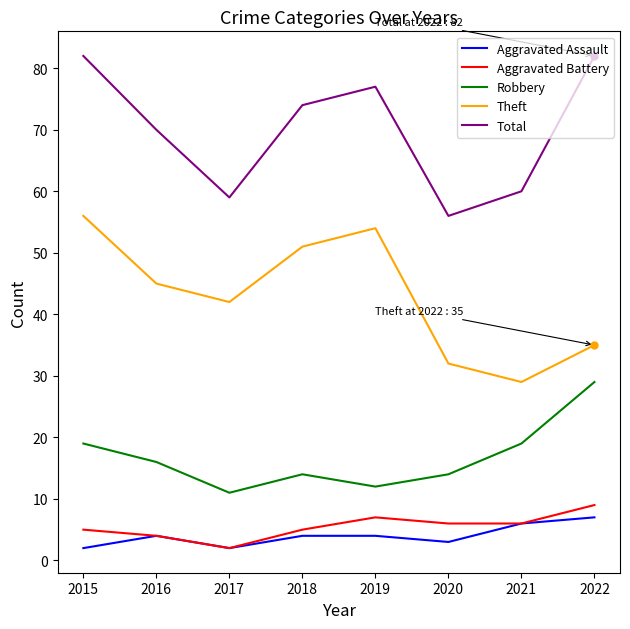

What is the sum of the Robbery values at 2019 and 2021?

31